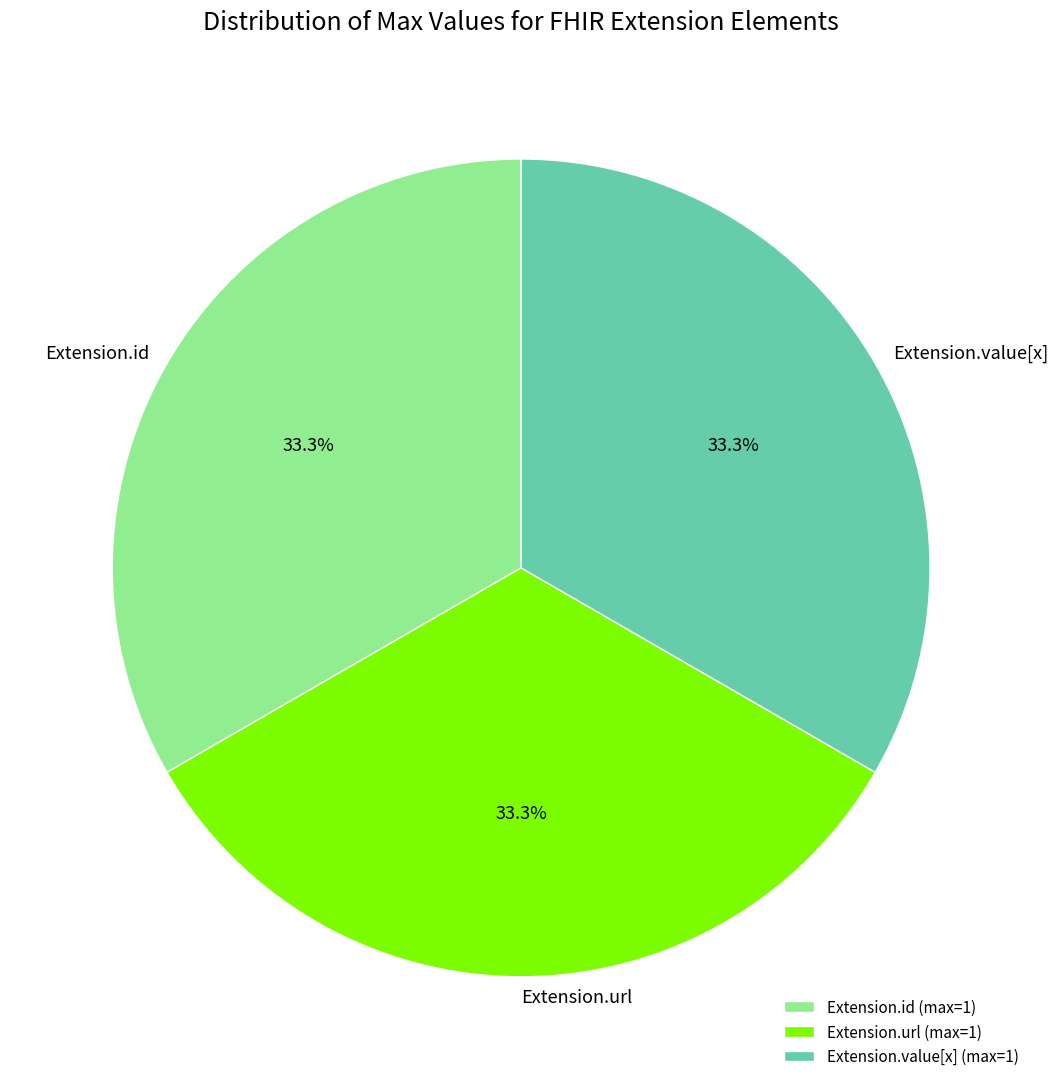

What percentage is the Extension.url slice, to the nearest percent?

33%